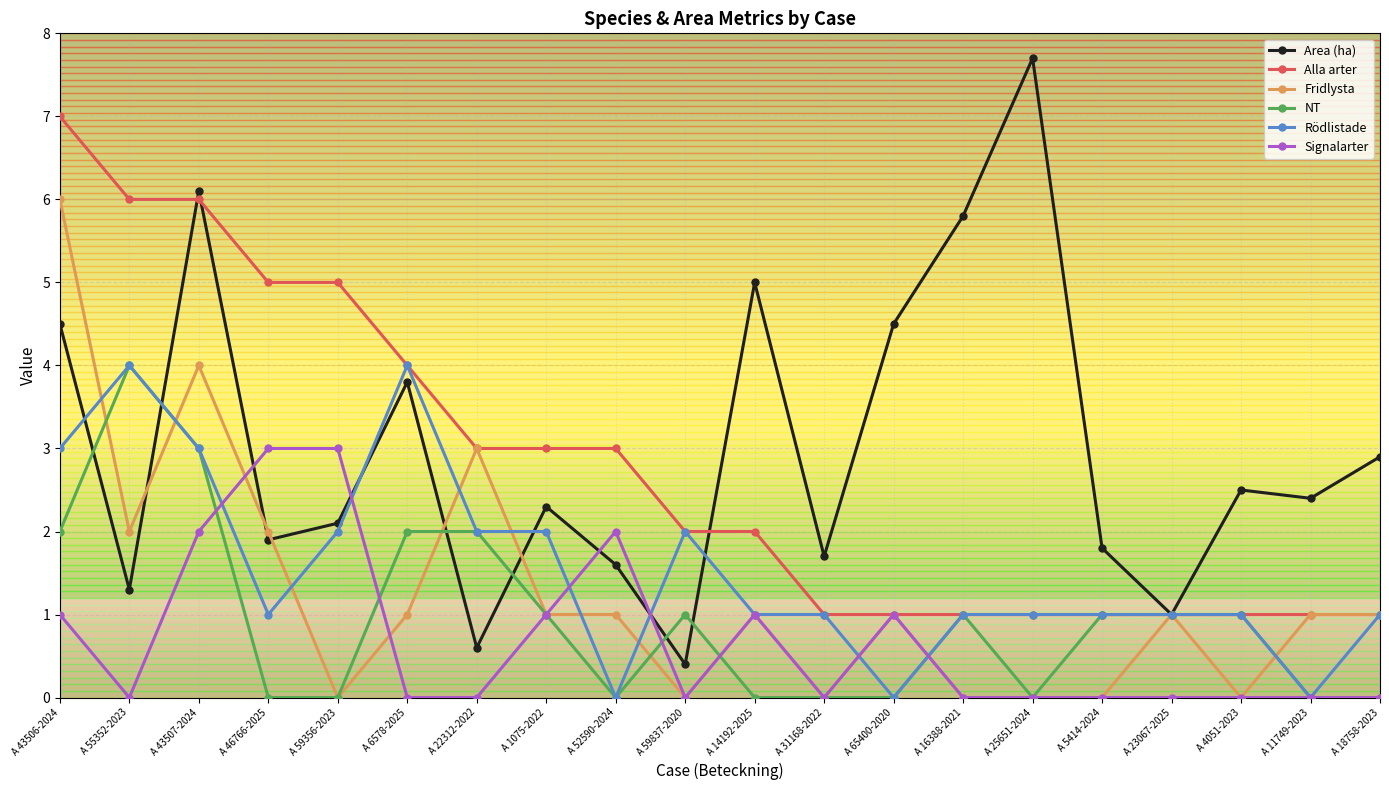

True or false: Rödlistade has more than 2 interior local peaks.

True